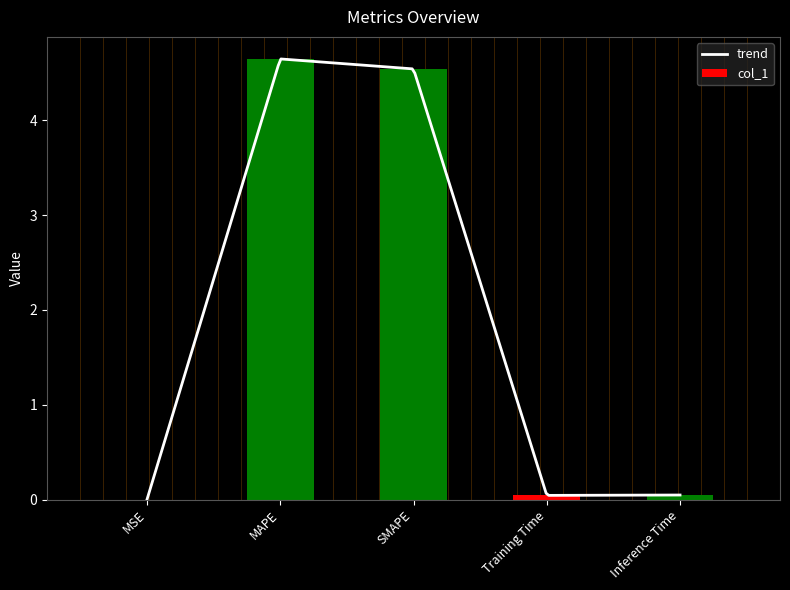

What is the difference between the values at MSE and MAPE?

4.6